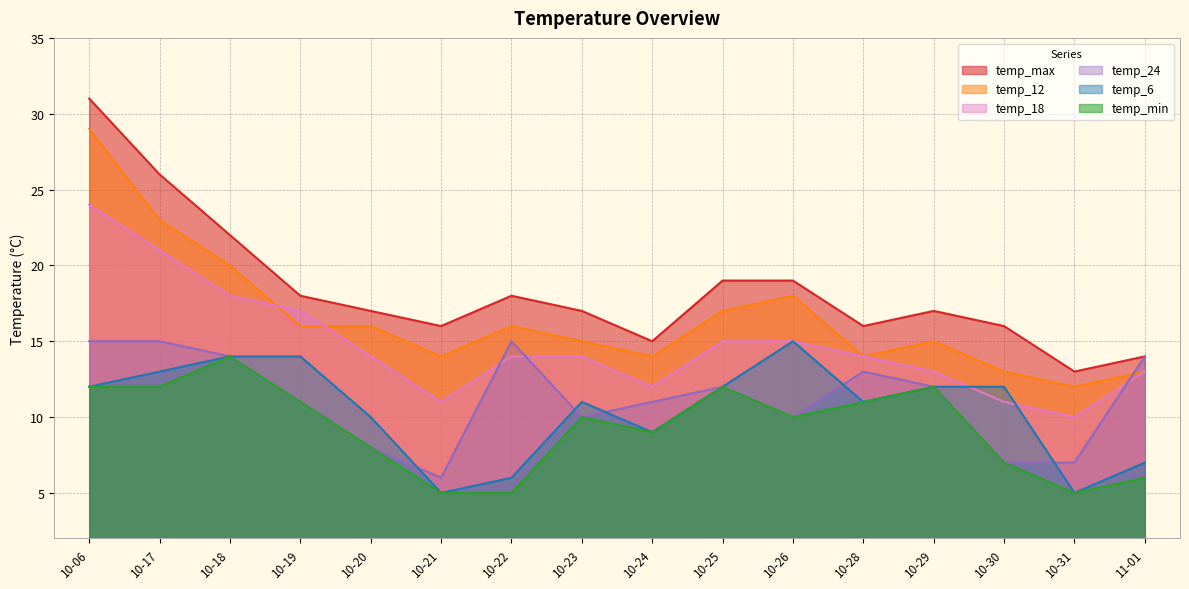

Does the chart display data point markers on the line(s)?

No